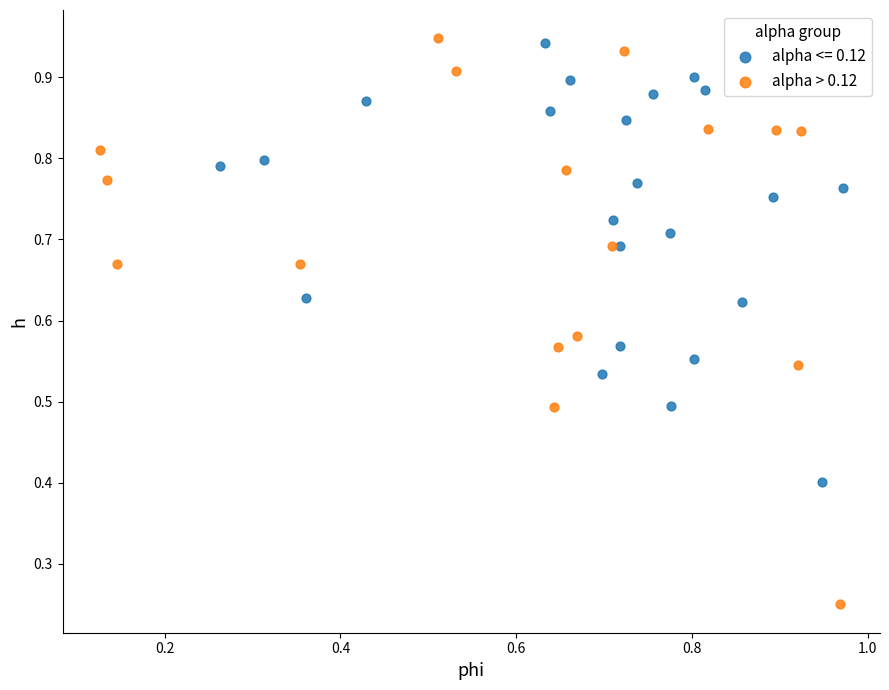

Which series has the largest Y range (max minus min)?

alpha > 0.12